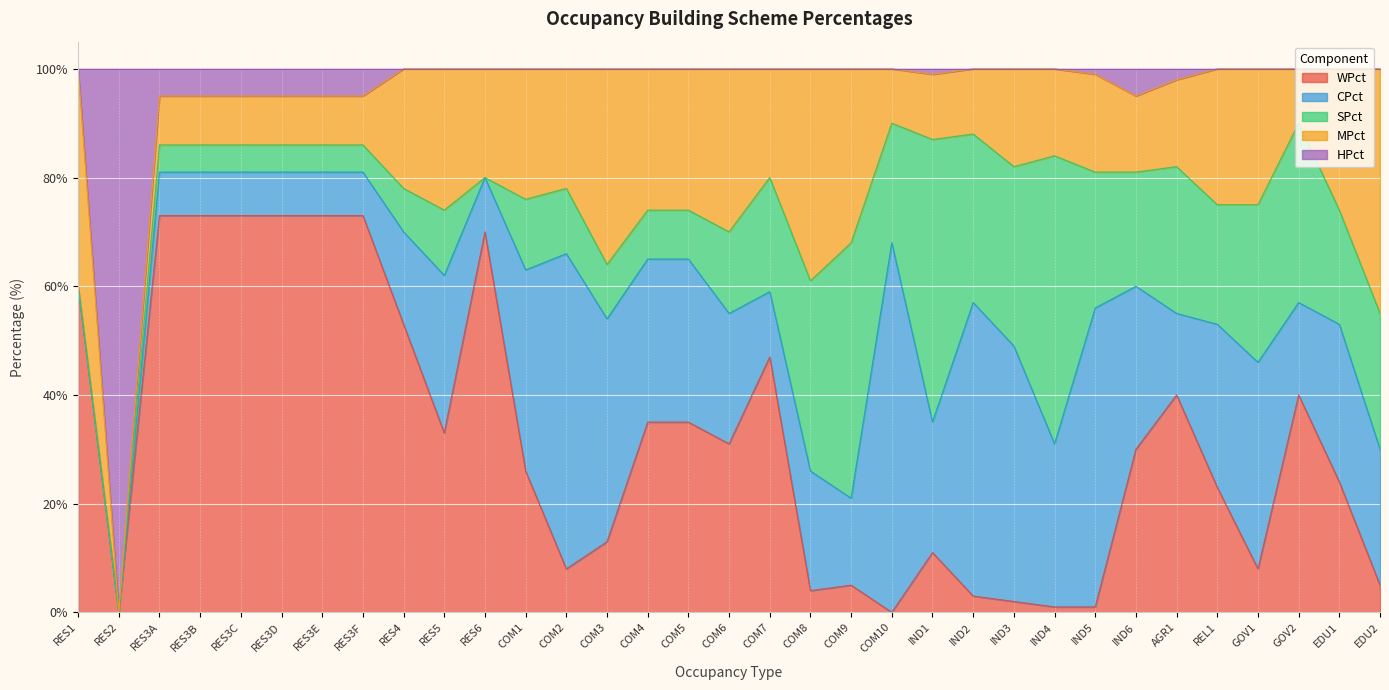

How many intersections are there between CPct and HPct?

1